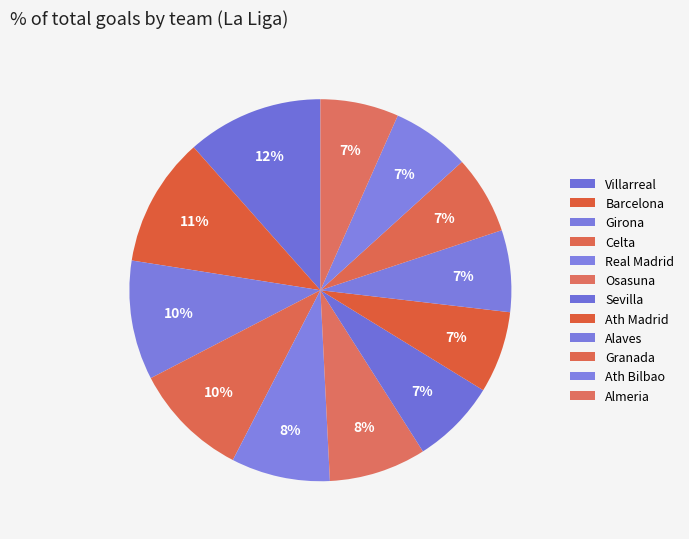

What percentage is NOT represented by Barcelona?

92.6%